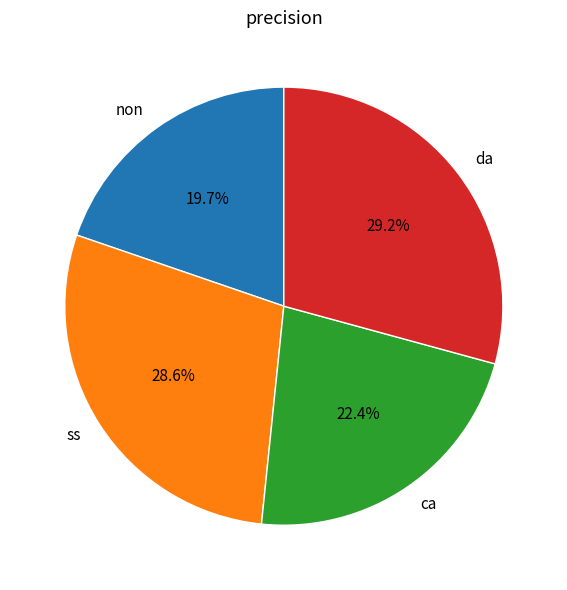

What percentage is NOT represented by ss?

71.4%